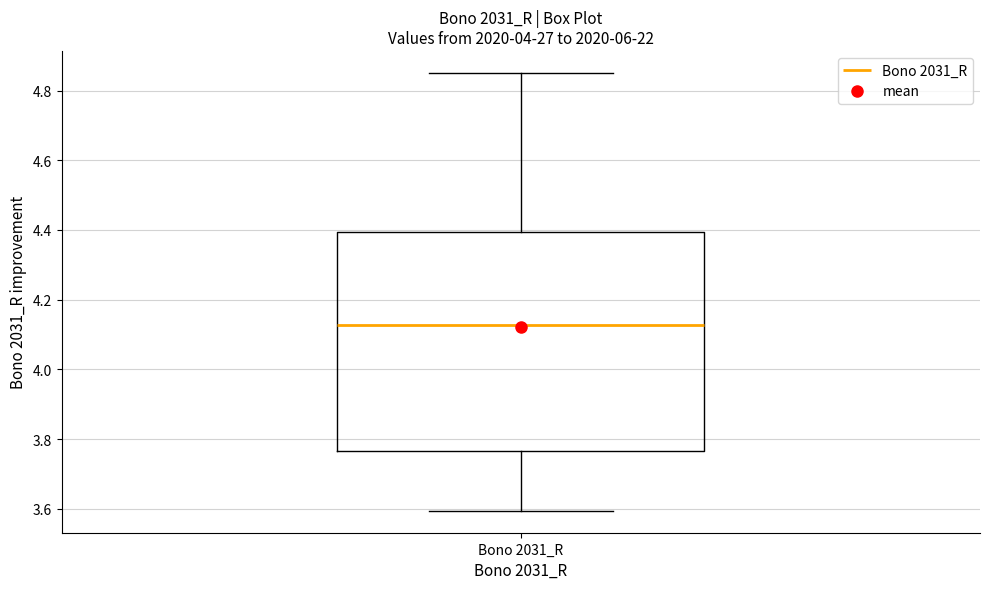

Transcribe this box plot: give where the median line is, the range the box spans, and where the two whiskers end, as read against the y-axis. The values are not printed on the chart, so give them approximately, as read against the axis.

median 4.12, box 3.76 to 4.40, whiskers 3.60 to 4.86